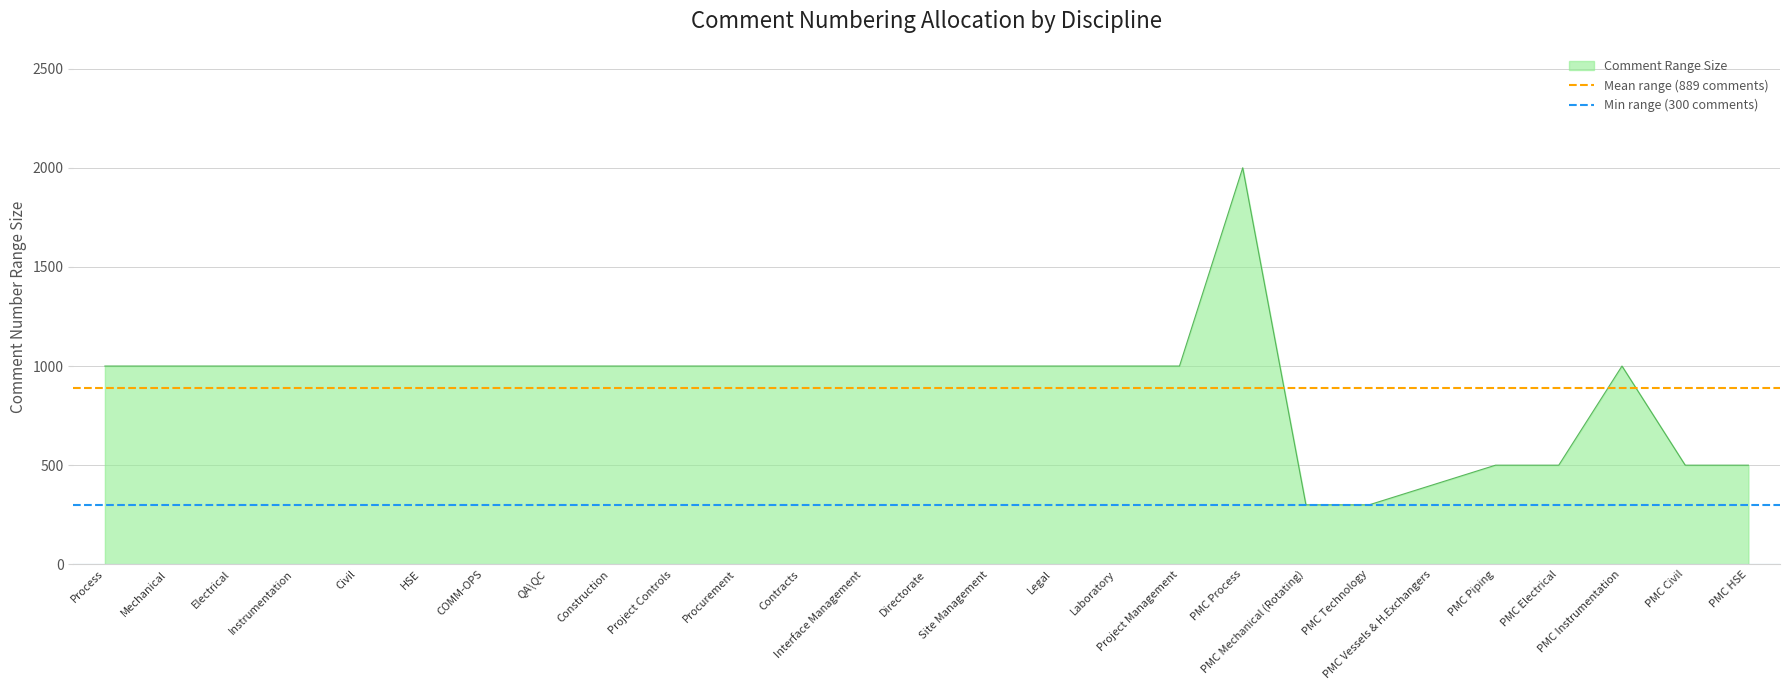

At which category is the sum across all series the highest?

Process